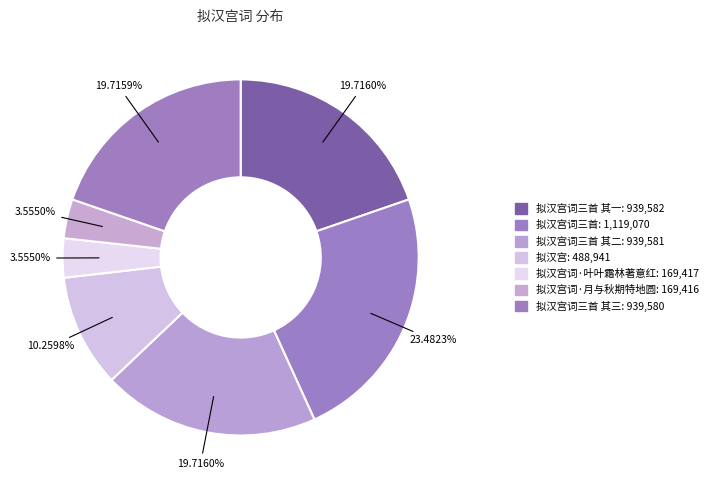

What is the largest slice in the pie chart?

拟汉宫词三首